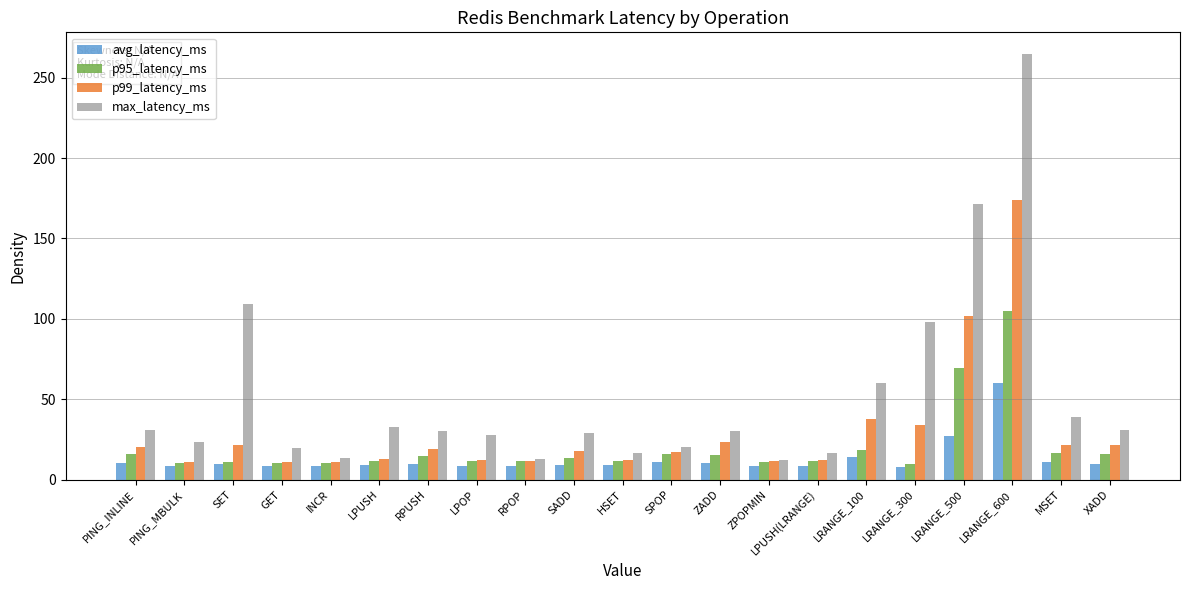

What is the label of the 16th bar from the left?

LRANGE_100